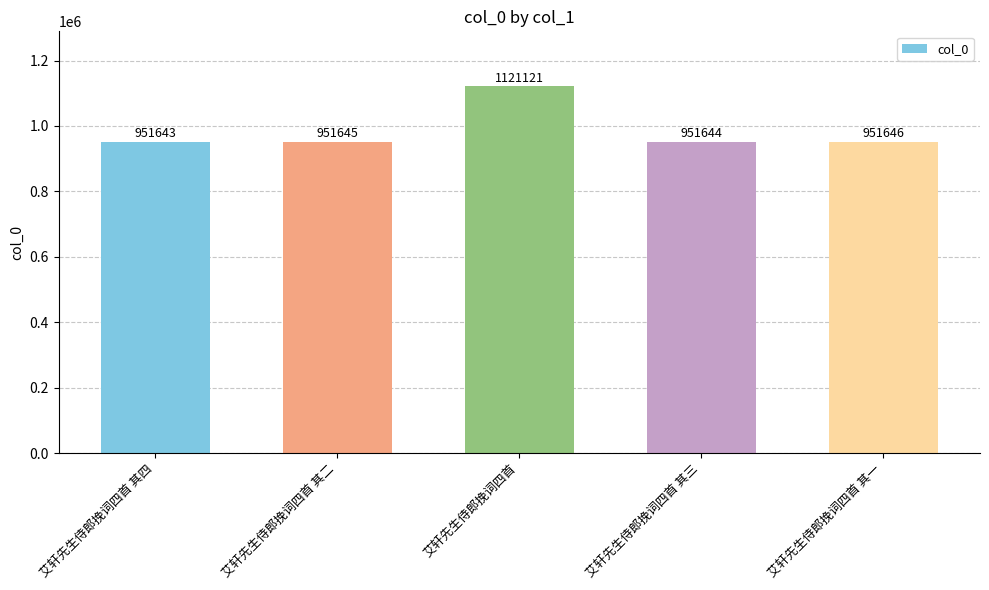

Reading left to right, list all the values displayed in this chart.

951643	951645	1121121	951644	951646